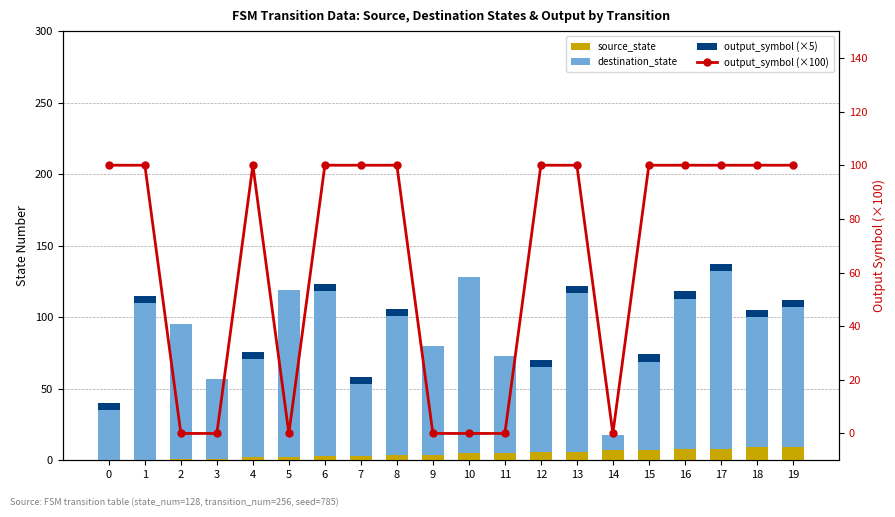

What is the difference between the highest and lowest values at 14?

11